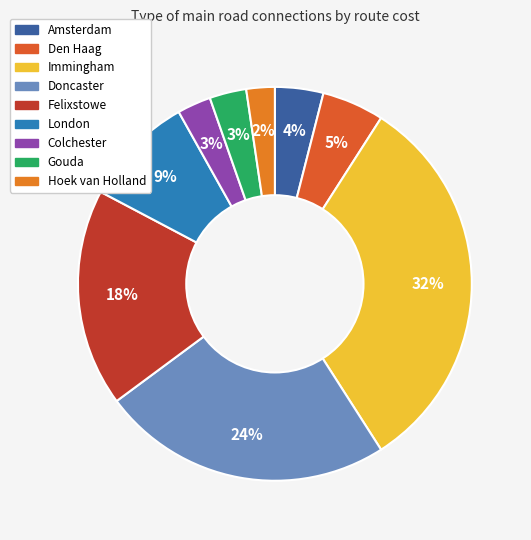

How many segments does this pie chart have?

9